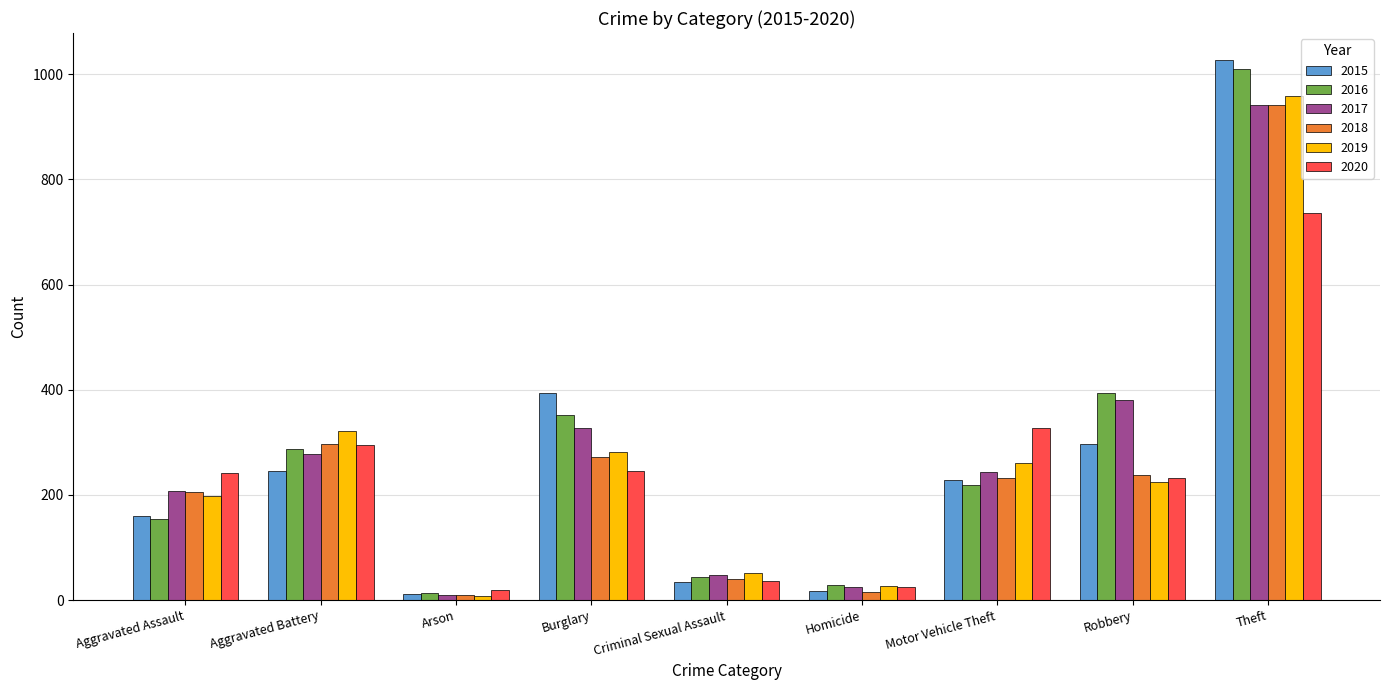

True or false: 2016 has a value of 43 at Criminal Sexual Assault.

True